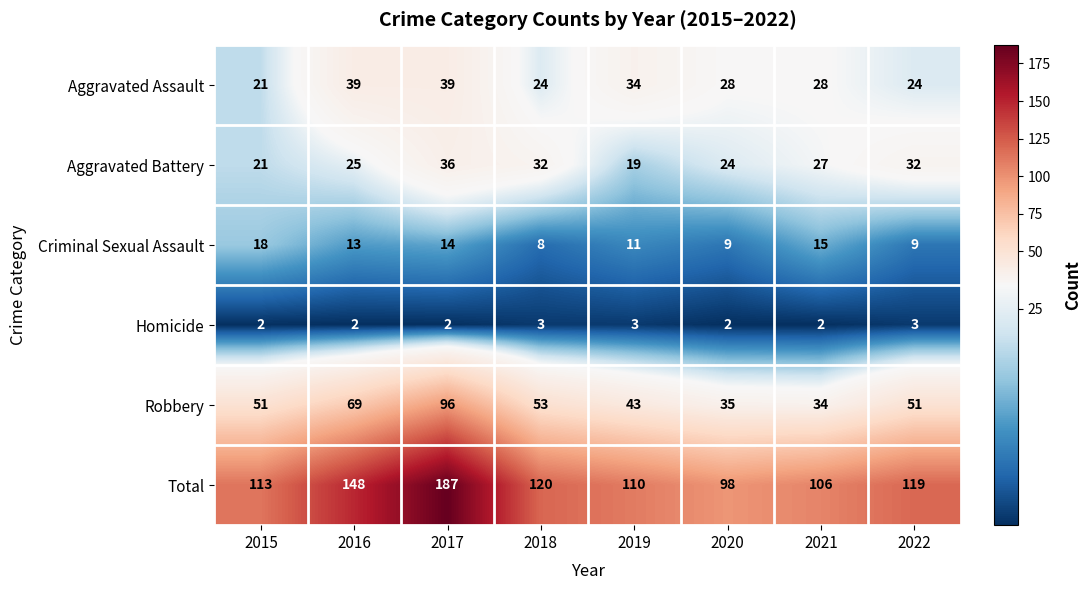

Which series has the largest total across all categories?

Total